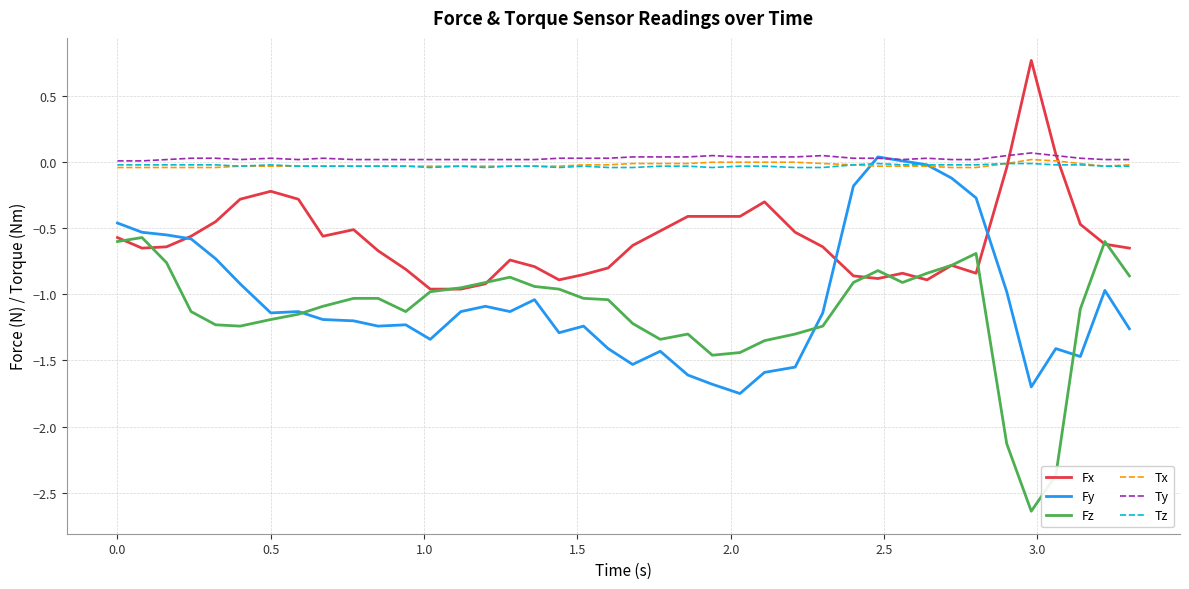

Does the chart have visible grid lines?

Yes